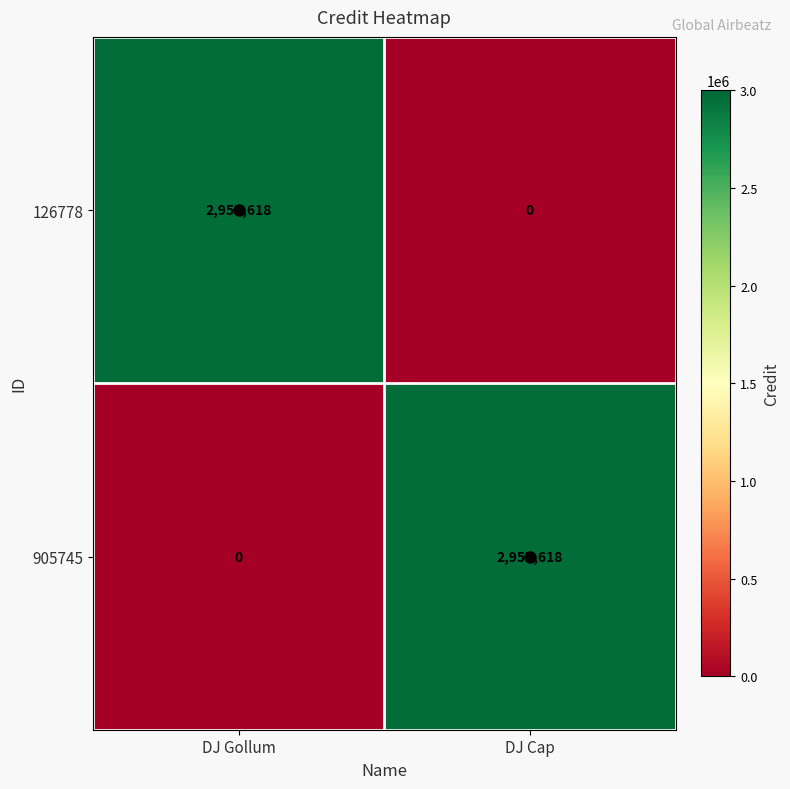

At how many categories does at least one series exceed 721845?

2